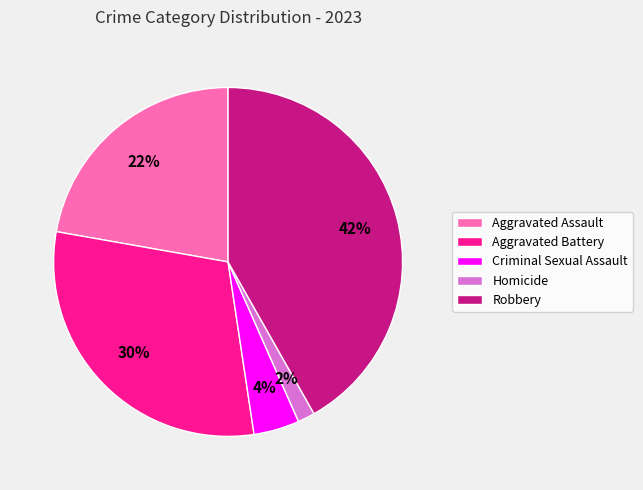

Rank the categories by value from highest to lowest.

Robbery, Aggravated Battery, Aggravated Assault, Criminal Sexual Assault, Homicide